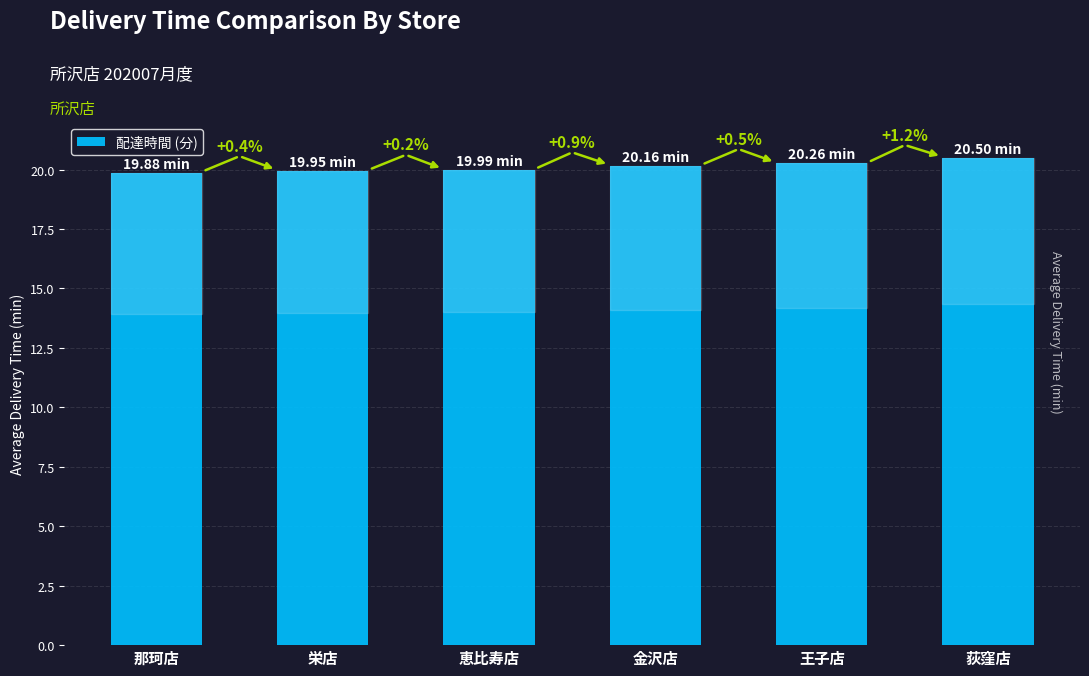

How many bars are there in total?

6